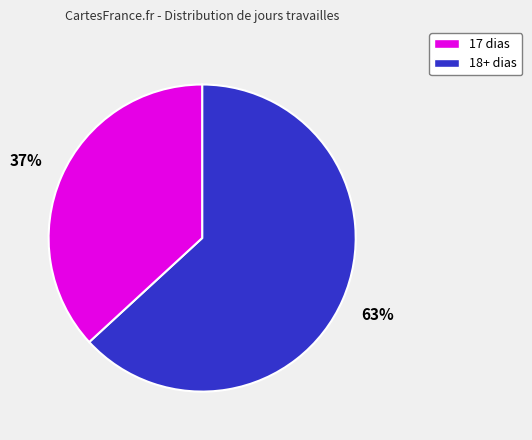

To the nearest percent, what is the difference between the largest and smallest slice percentages?

26%